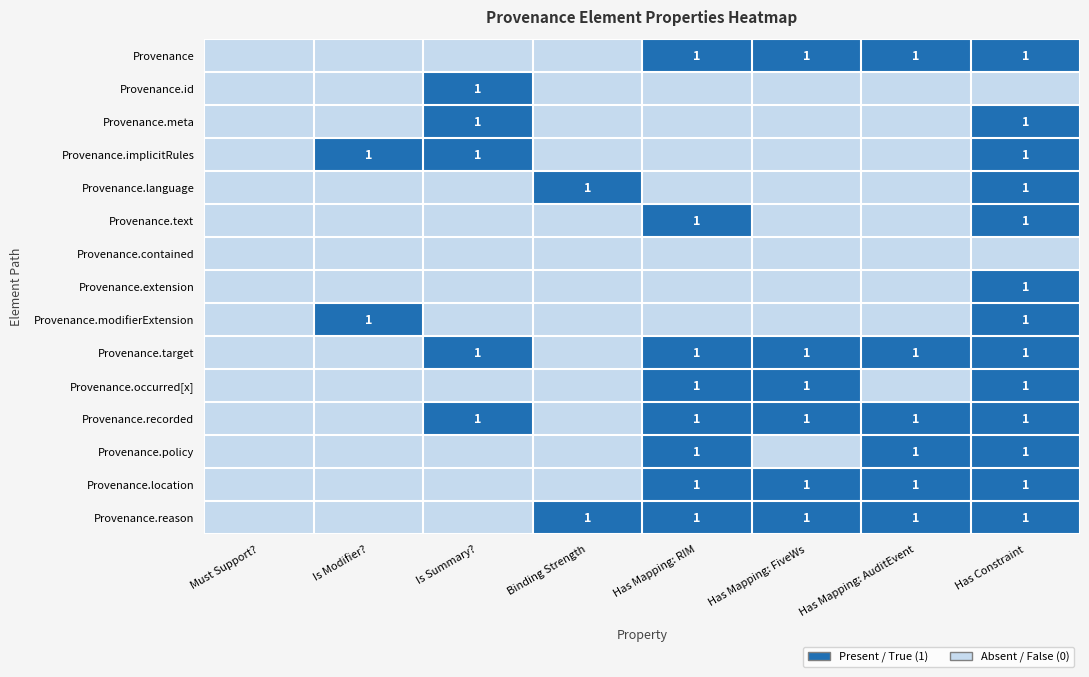

How many distinct data groups are displayed?

15